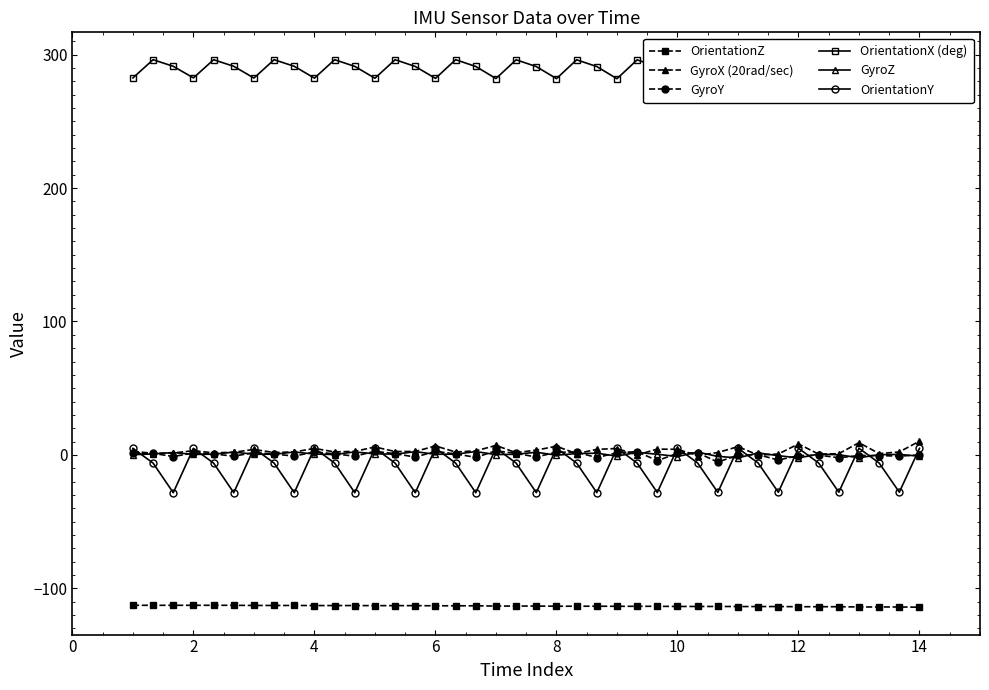

True or false: OrientationZ and GyroZ intersect in this chart.

False